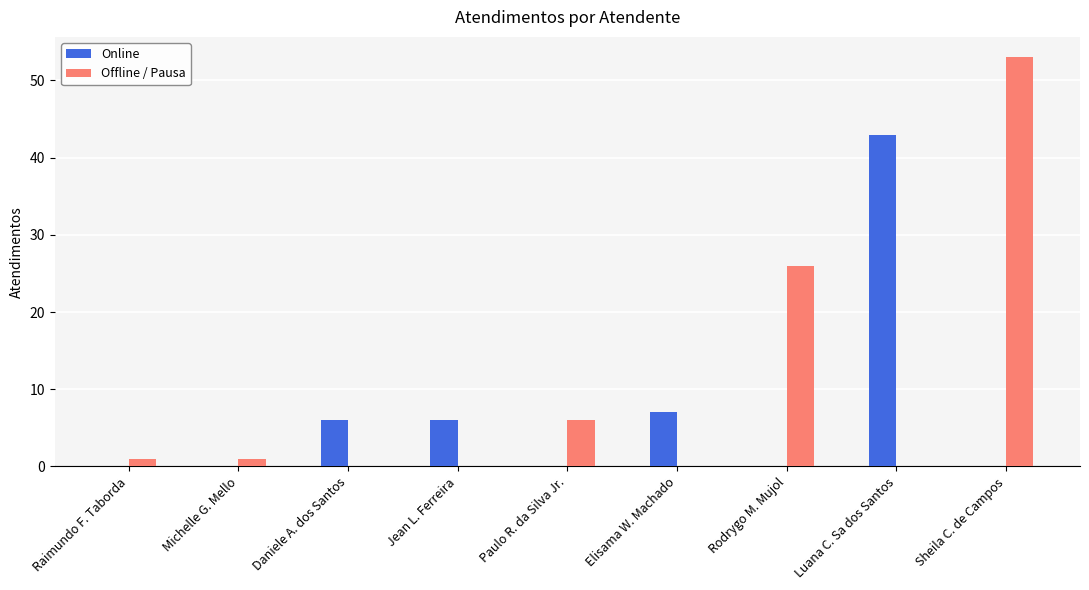

Reading right to left, what are all the values shown in this chart?

Online: 0	43	0	7	0	6	6	0	0
Offline / Pausa: 53	0	26	0	6	0	0	1	1